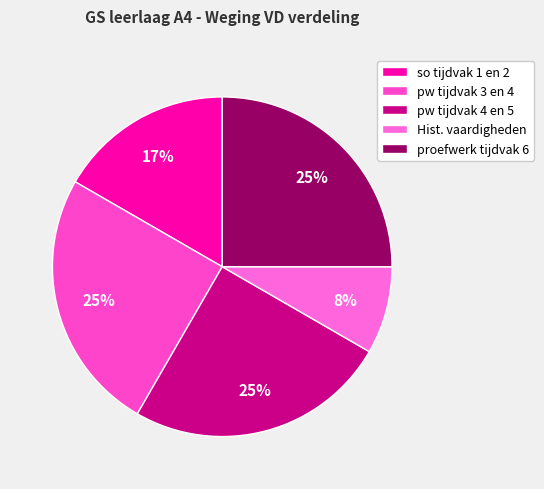

Count the number of slices in the pie.

5